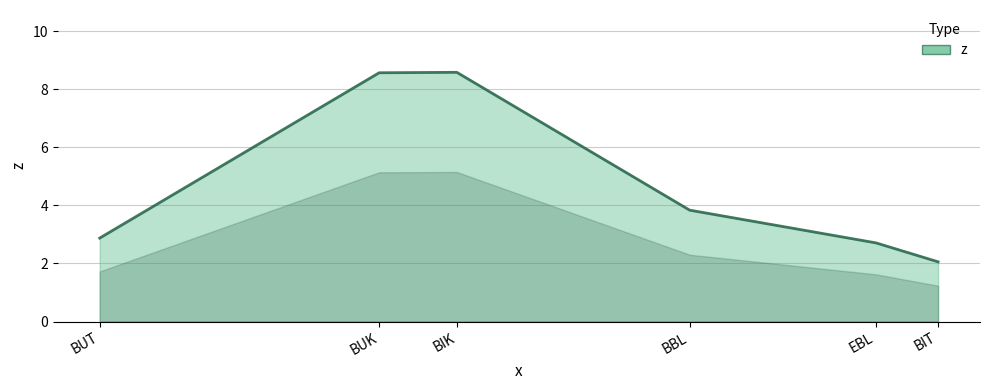

Count the number of values greater than 3.

3